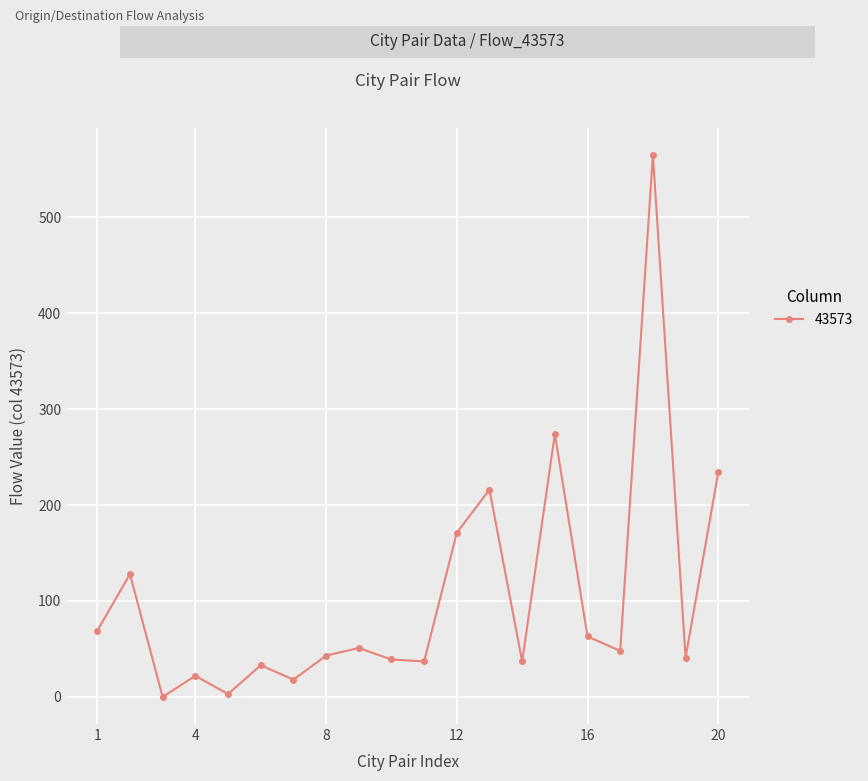

What is the difference between the second highest and minimum values?

274